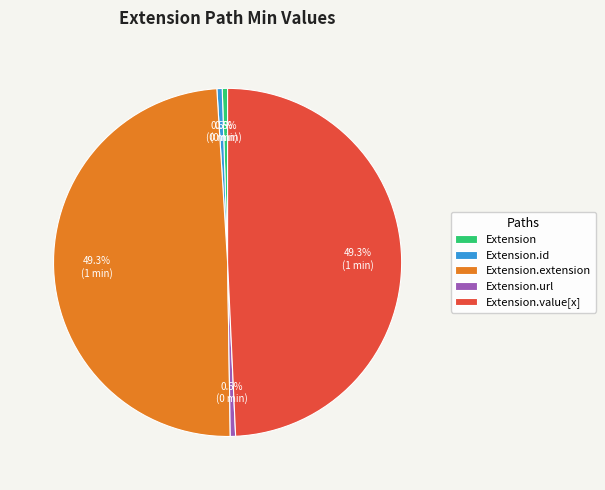

Between Extension.url and Extension.value[x], which is larger?

Extension.value[x]